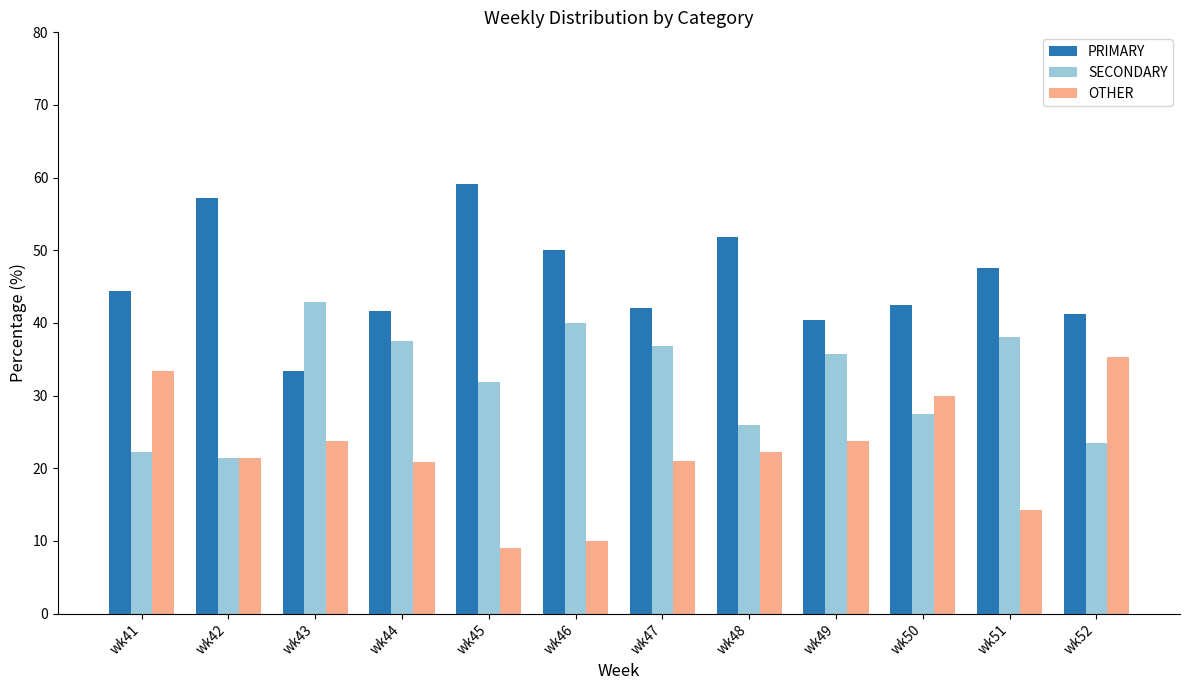

What is the difference between the highest and lowest values at wk44?

20.8